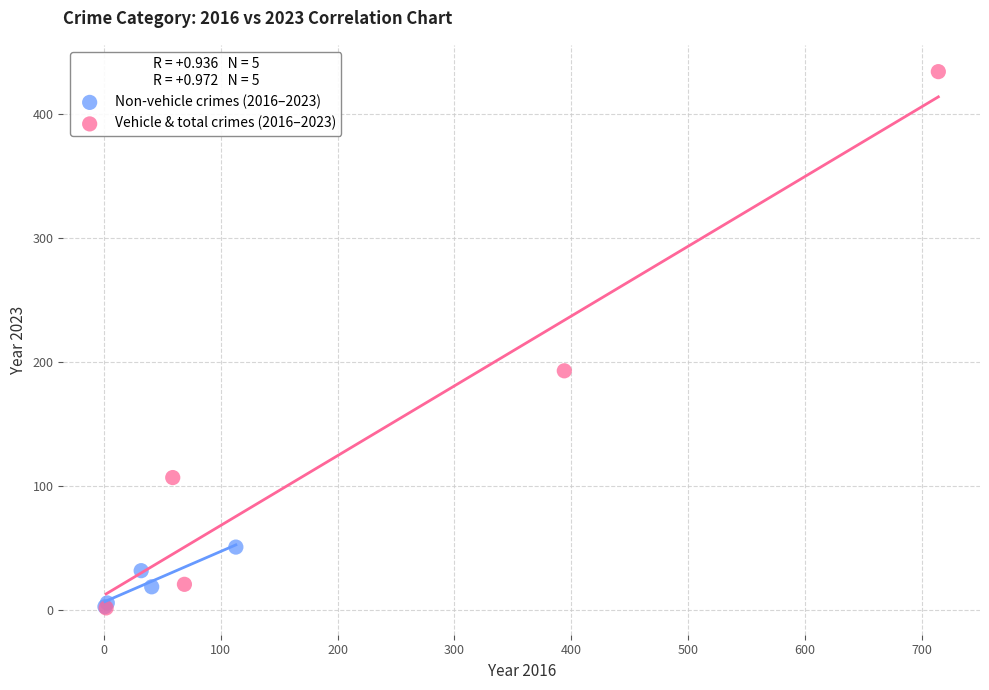

Which series reaches the maximum Y coordinate?

Vehicle & total crimes (2016–2023)